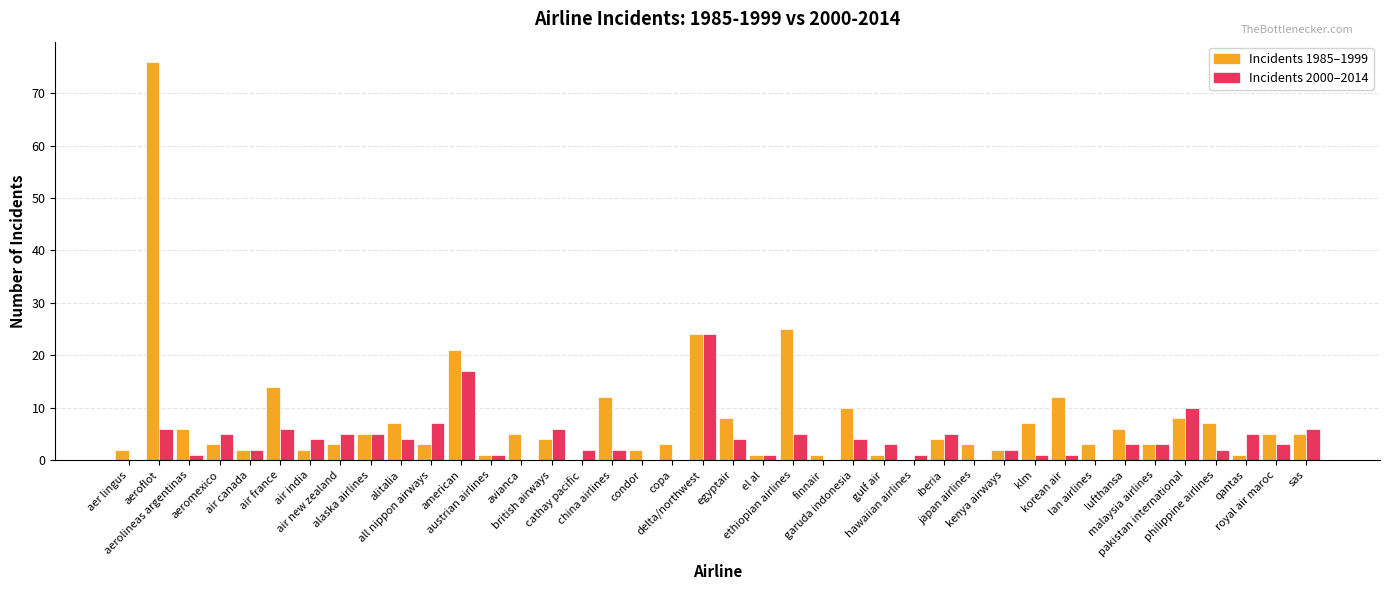

What is the maximum value shown in the chart?

76